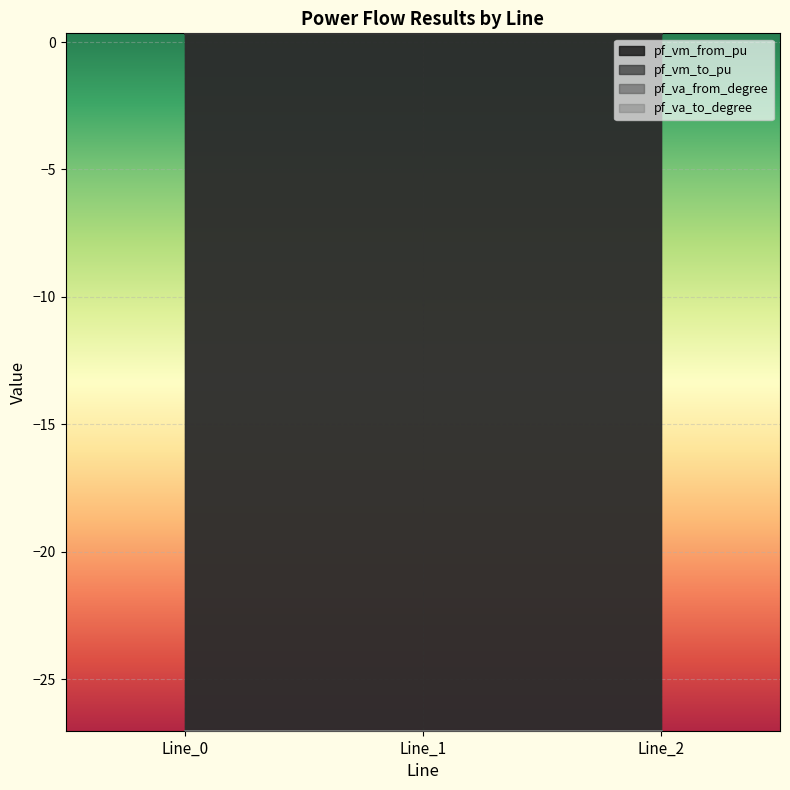

What is the average value of the pf_vm_to_pu series?

0.3